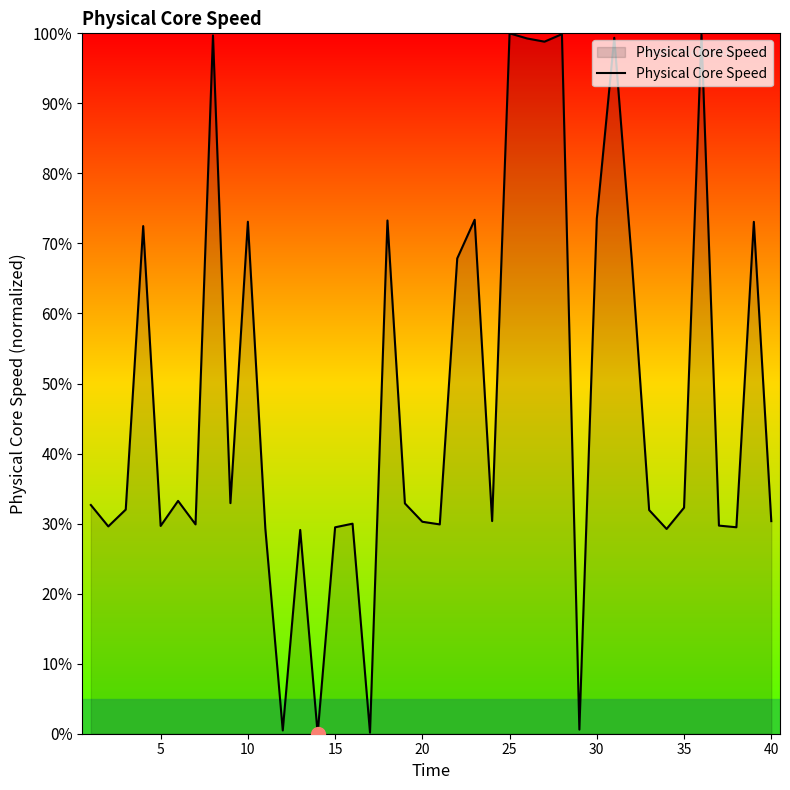

What is the difference between the maximum and minimum values?

100.0